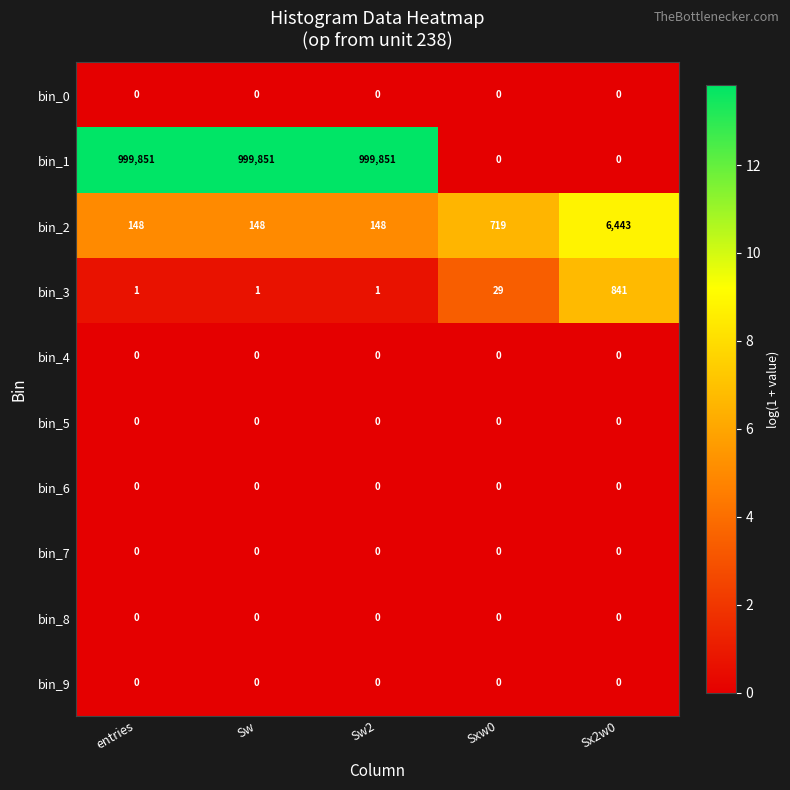

What is the approximate value of bin_3 at Sxw0, to the nearest 50?

50